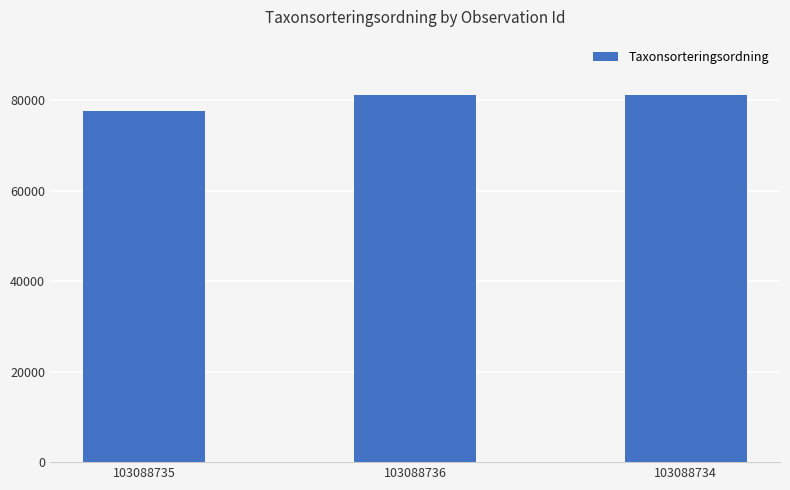

How many bars are there in total?

3